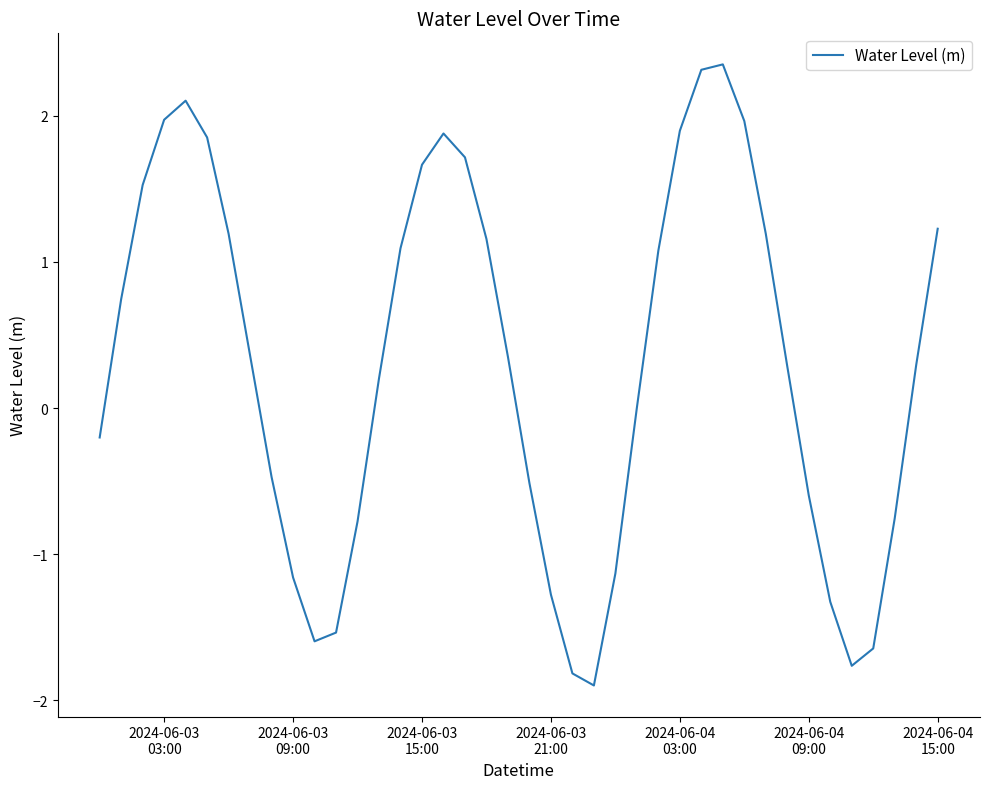

What is the smallest value displayed?

-1.9